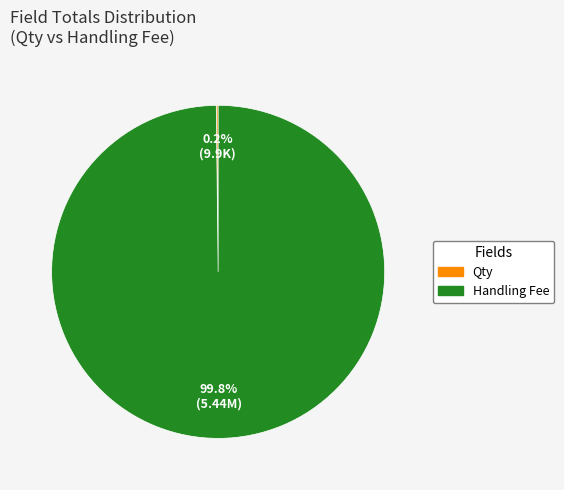

Which slice is the largest?

Handling Fee